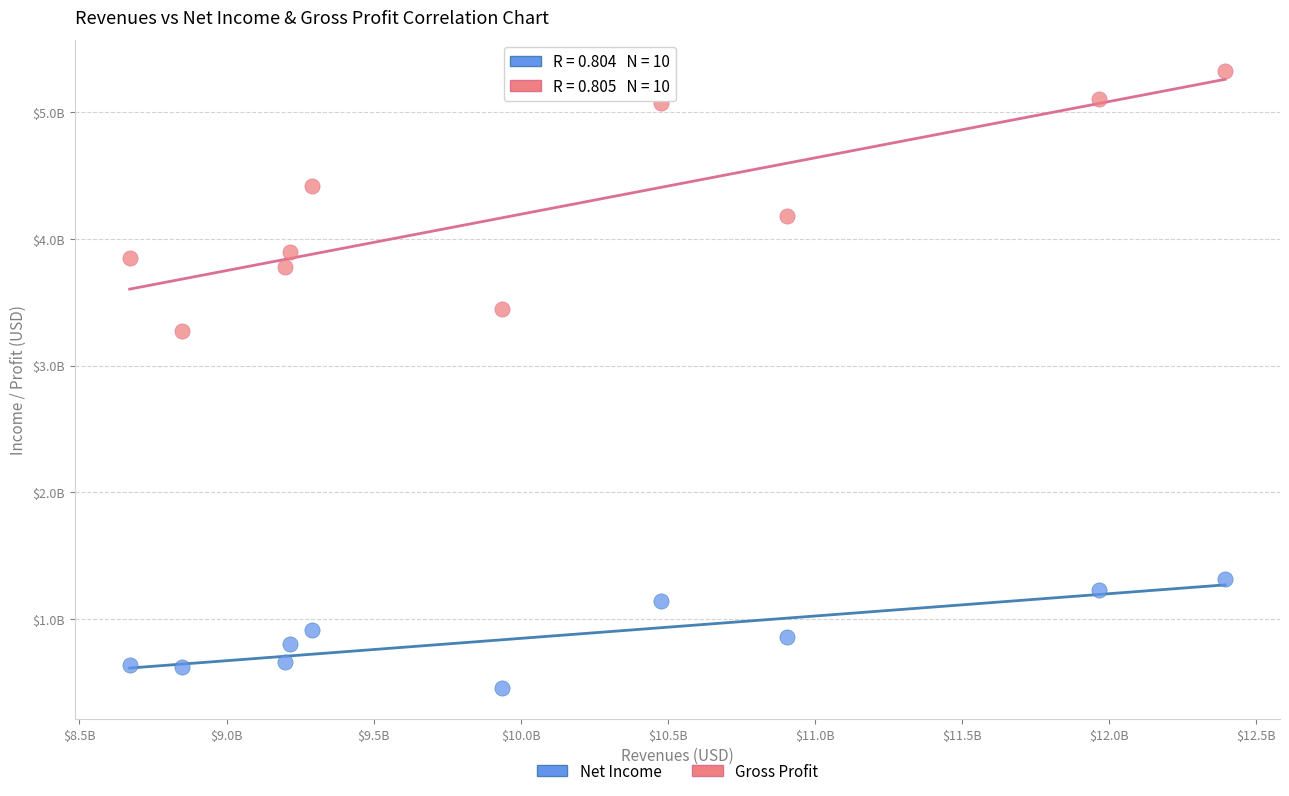

What are all the series names shown in the legend?

Net Income, Gross Profit